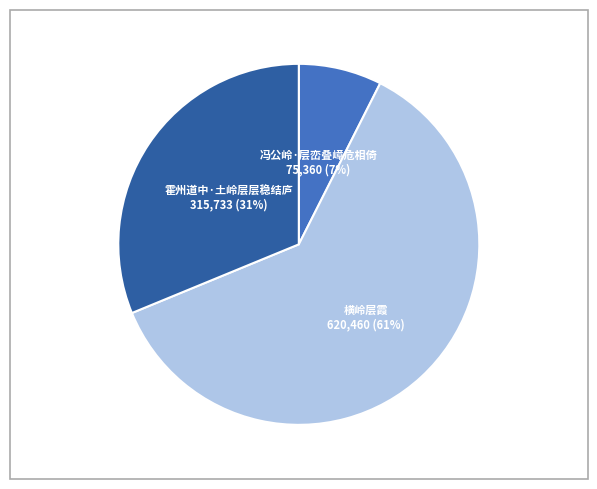

Is there any slice that represents more than half of the pie?

Yes